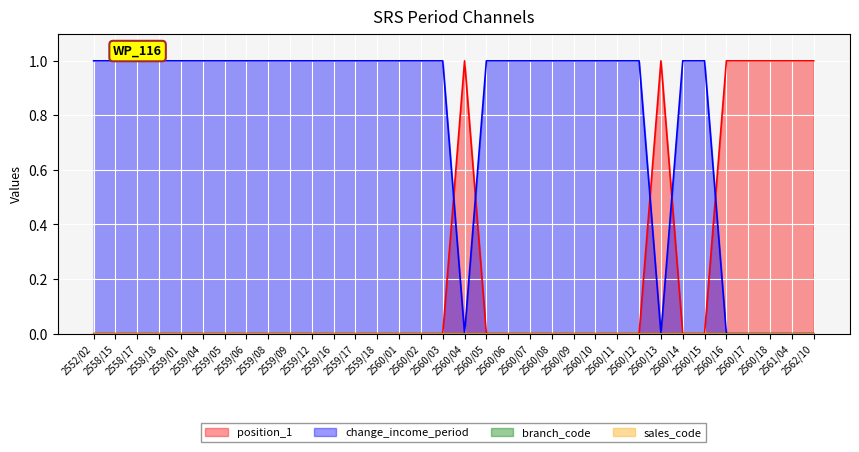

Does the chart display data point markers on the line(s)?

No